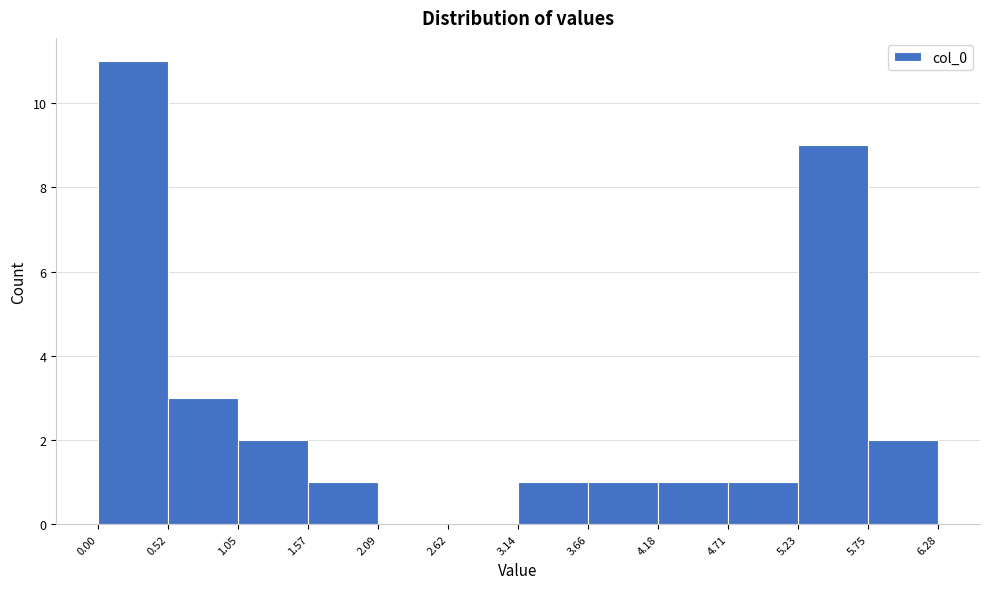

Reading left to right, list every bar in this chart as the range it spans on the x-axis followed by its height. The values are not printed on the chart, so give them approximately, as read against the axis.

0.00 to 0.52: 11
0.52 to 1.05: 3
1.05 to 1.57: 2
1.57 to 2.09: 1
2.09 to 2.62: 0
2.62 to 3.14: 0
3.14 to 3.66: 1
3.66 to 4.18: 1
4.18 to 4.71: 1
4.71 to 5.23: 1
5.23 to 5.75: 9
5.75 to 6.28: 2